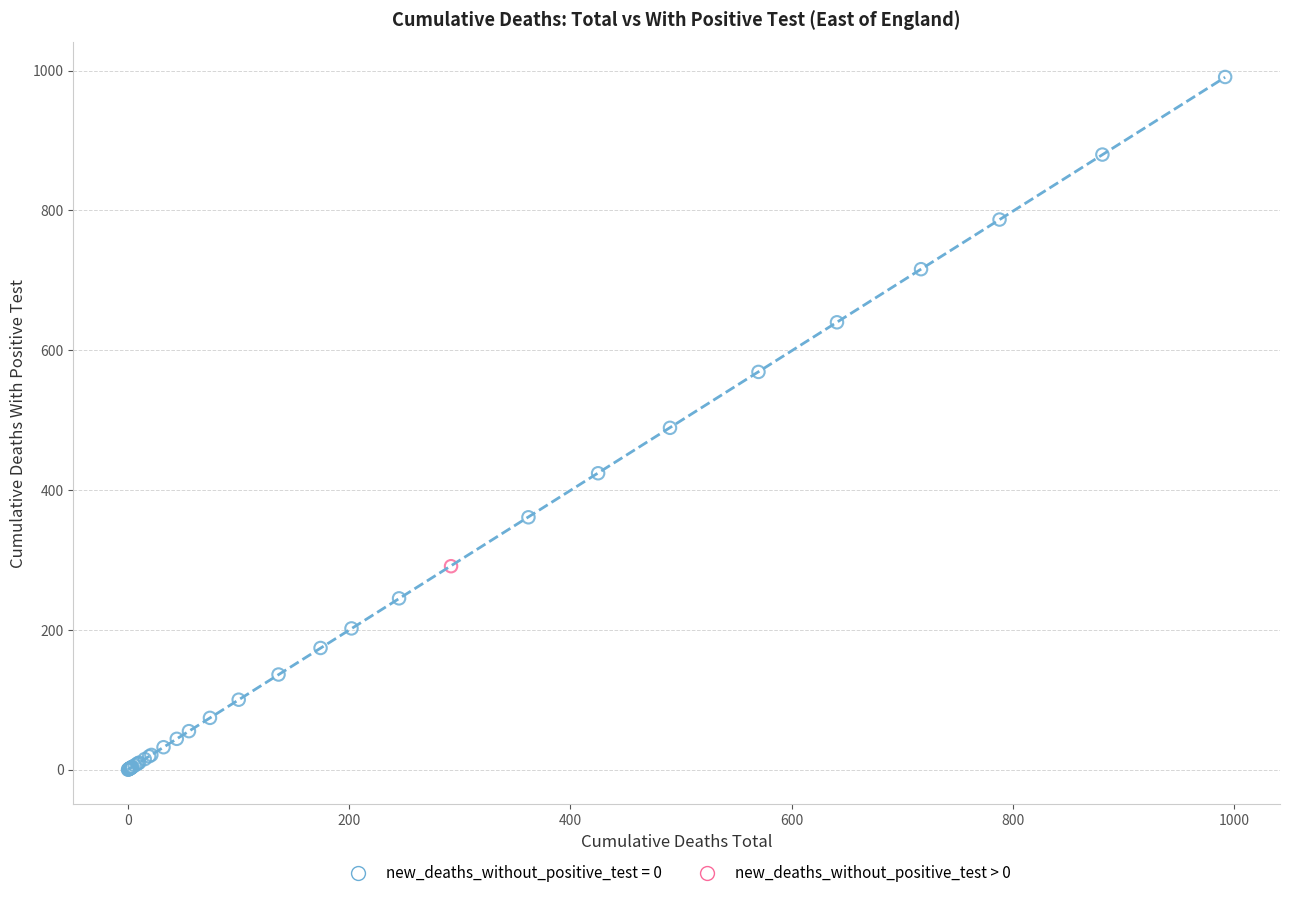

What are all the series names shown in the legend?

new_deaths_without_positive_test = 0, new_deaths_without_positive_test > 0